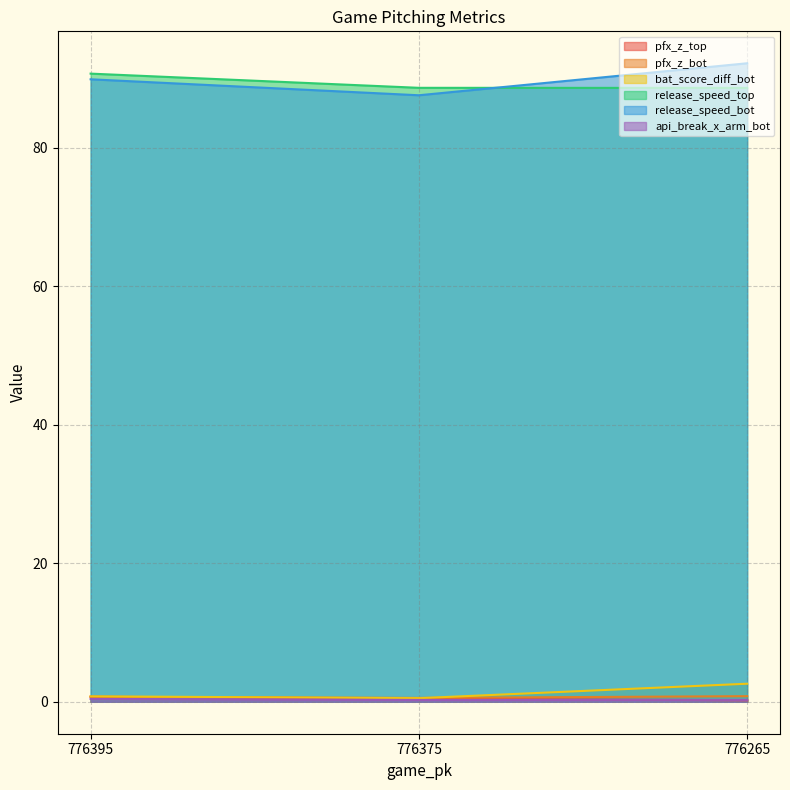

The value of release_speed_bot at 776265 is 51.5. True or false?

False